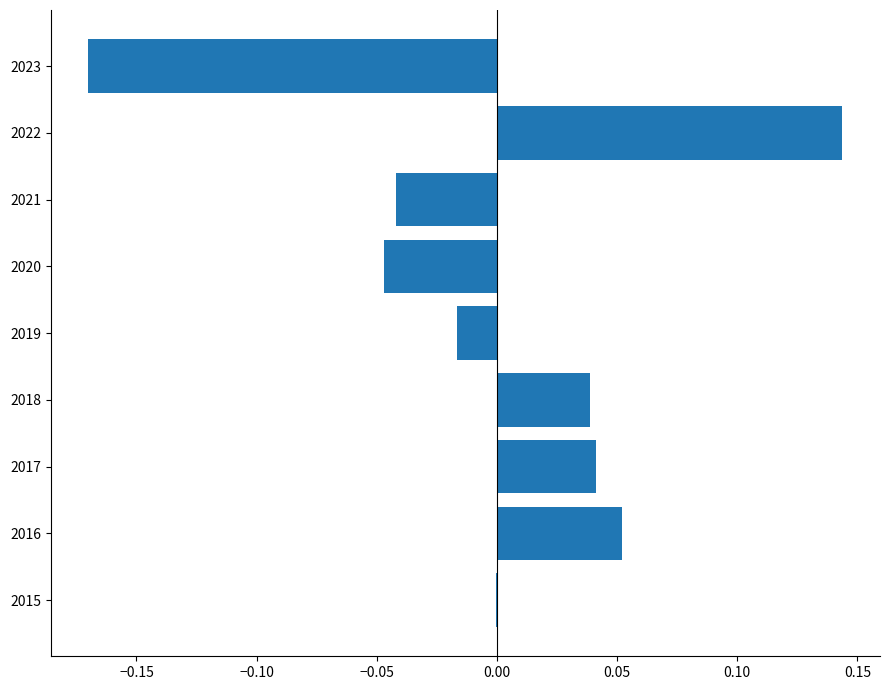

The value at 2019 is -0.0. True or false?

True